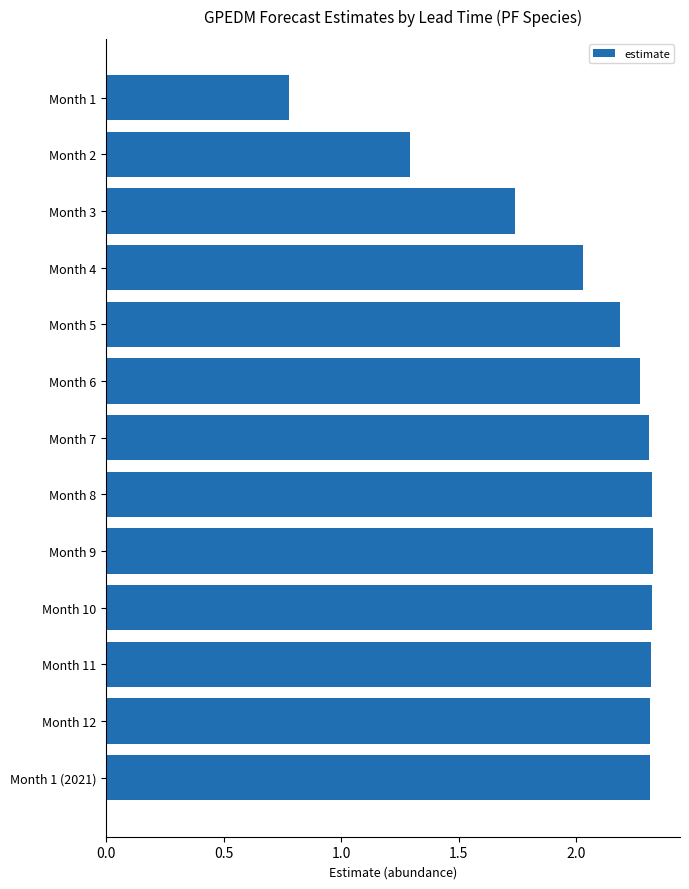

At which label is the value closest to 1?

Month 1